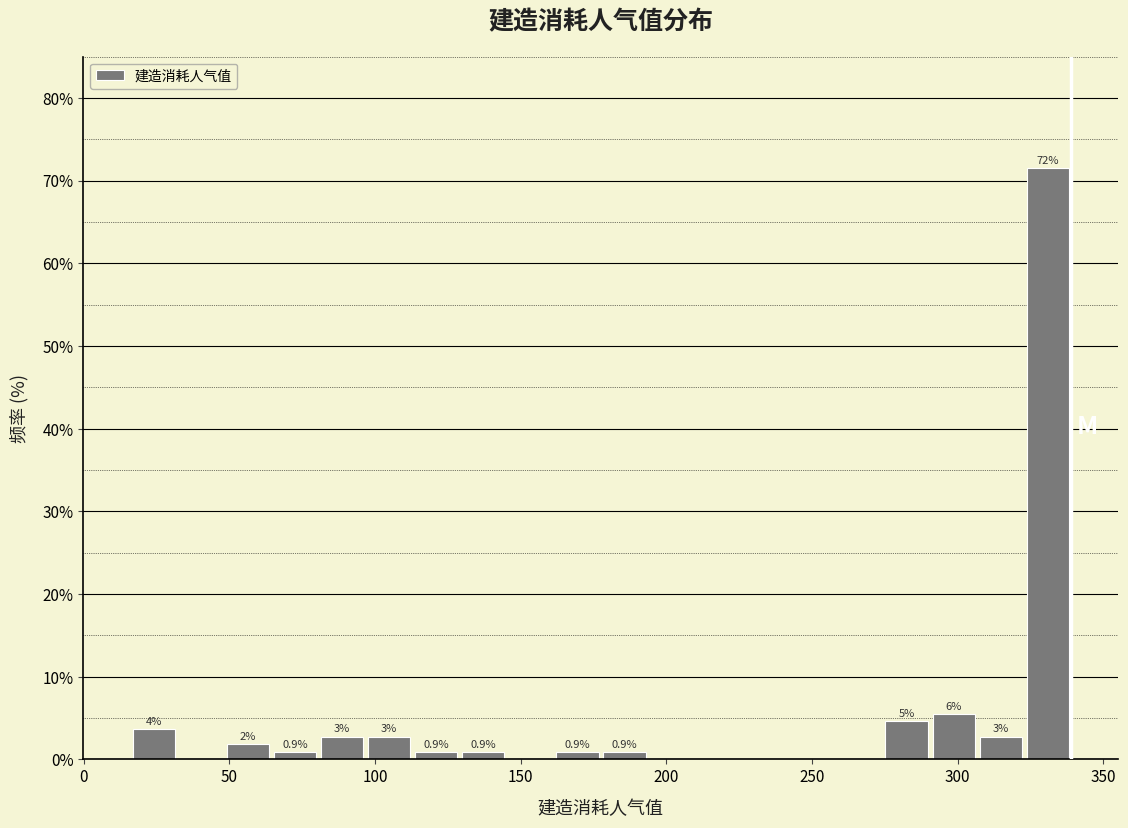

Read against the x-axis, roughly where is the centre of the tallest bar?

330